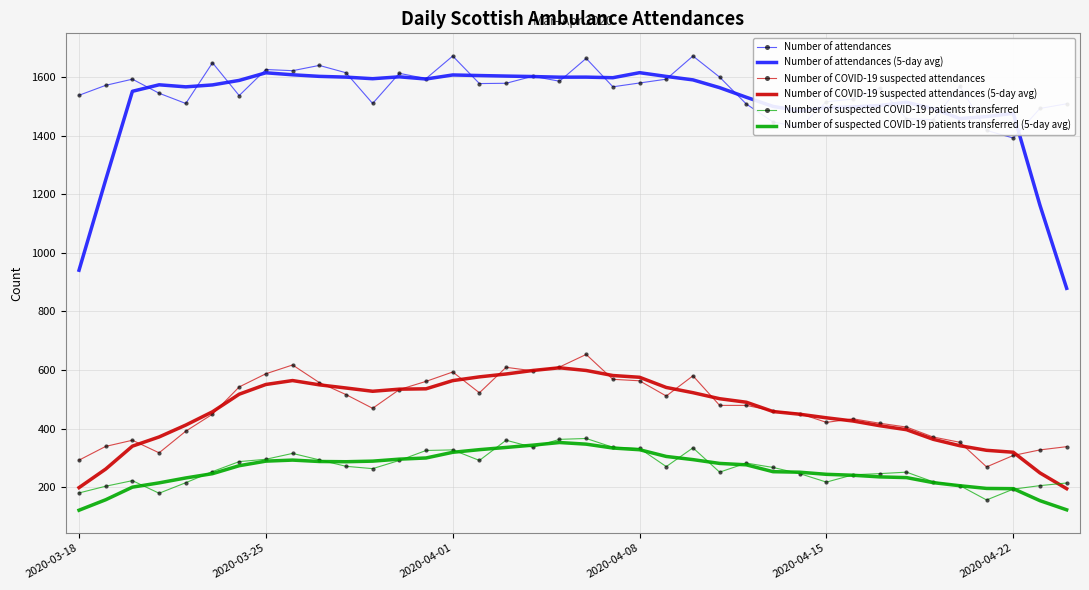

True or false: Number of suspected COVID-19 patients transferred and Number of COVID-19 suspected attendances intersect in this chart.

False